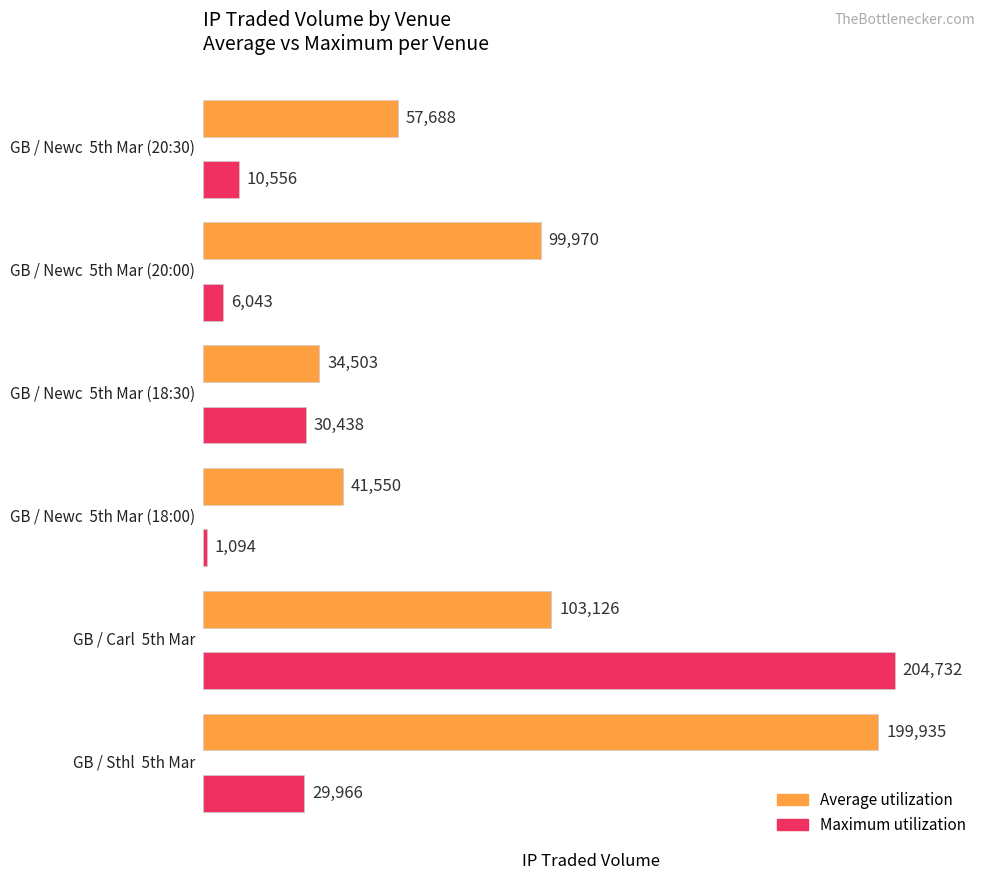

Which series has the widest spread of values?

Maximum utilization